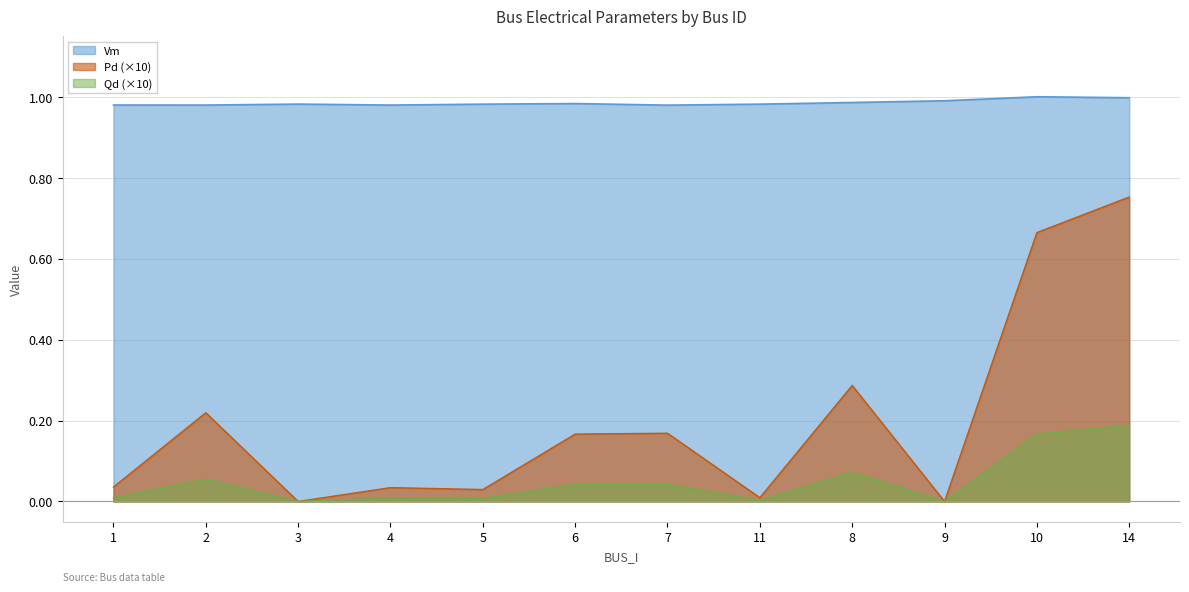

True or false: Vm and Pd intersect in this chart.

False